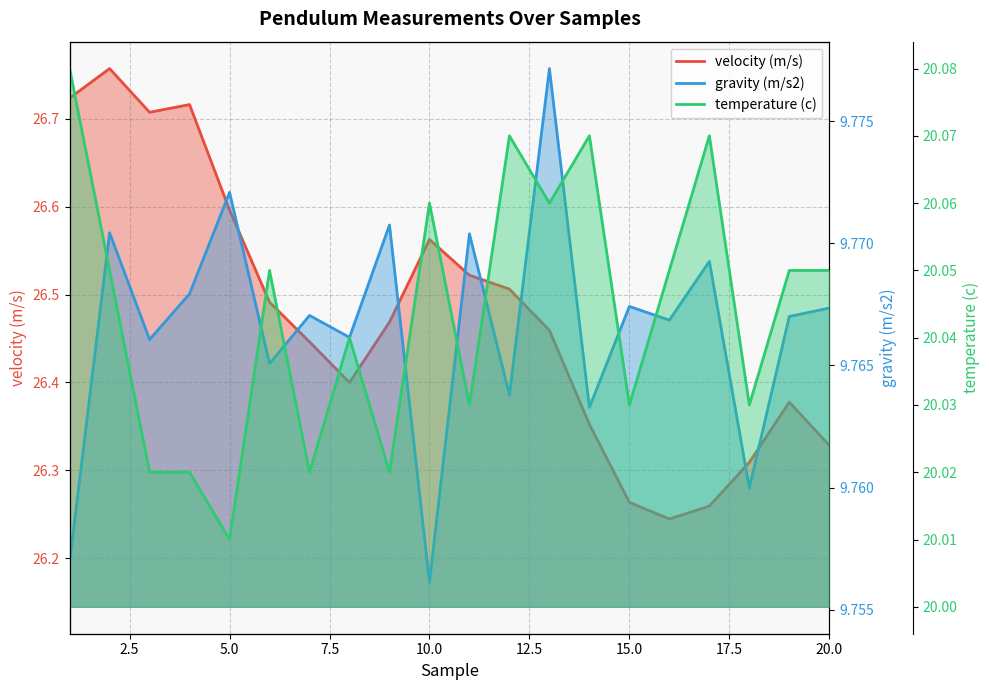

In gravity (m/s2), how many points are higher than both neighbors (excluding endpoints)?

8